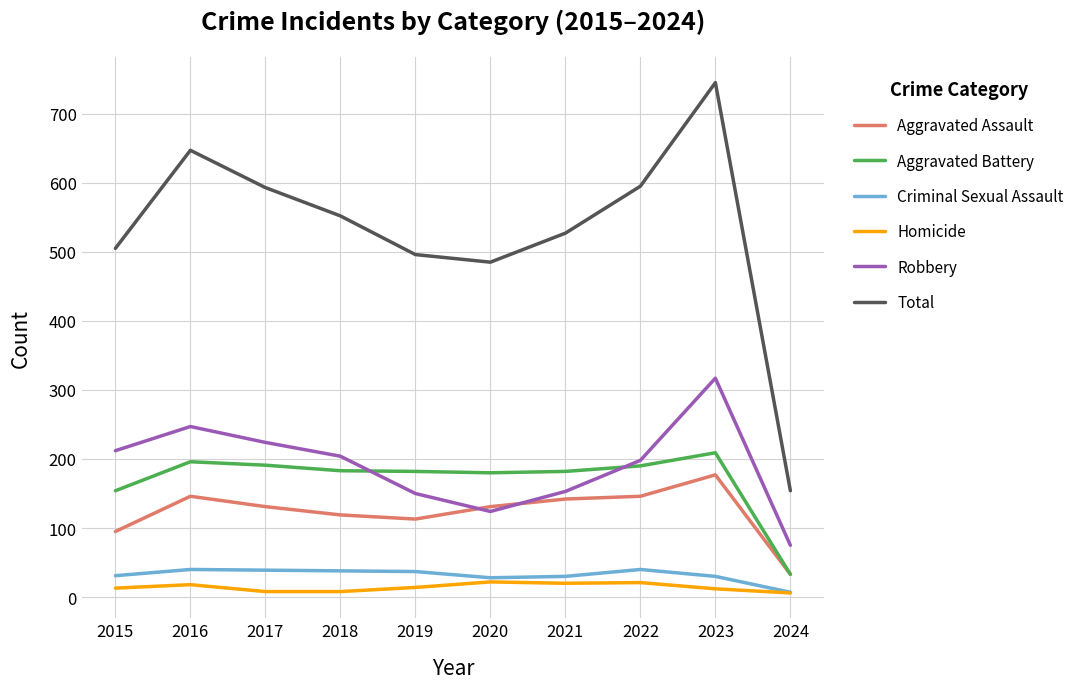

What is the minimum value shown in the chart?

6